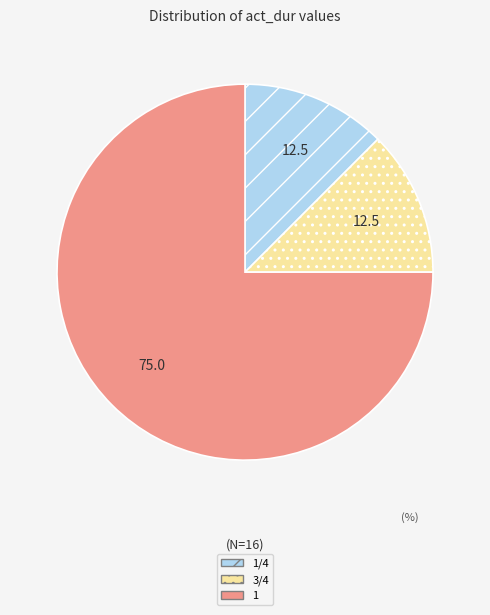

Approximately how many times larger is the value at 1 compared to 1/4?

6.0